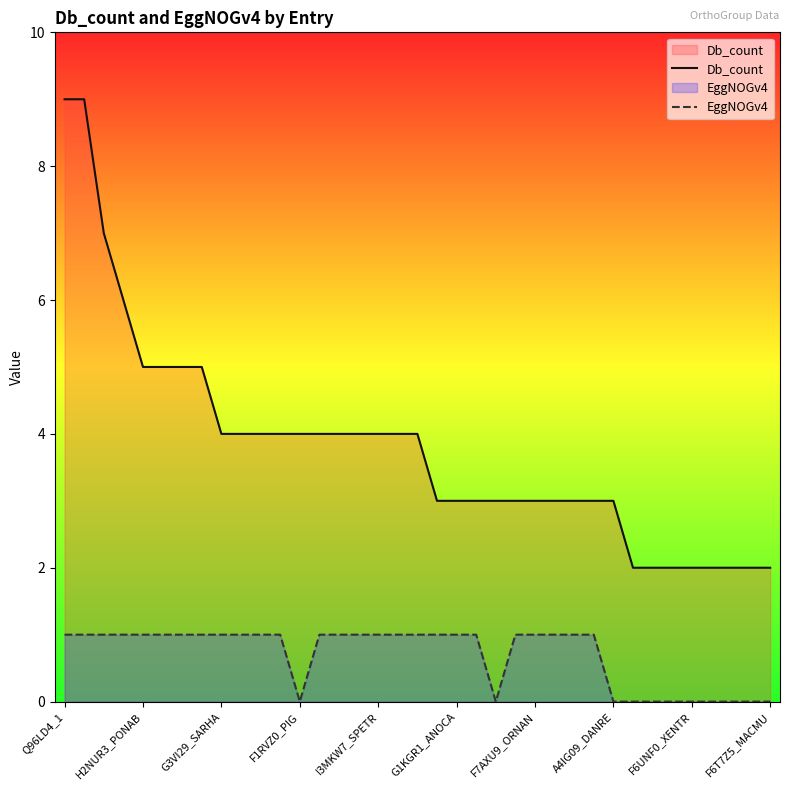

The value of EggNOGv4 at G3VI29_SARHA is 1. True or false?

True